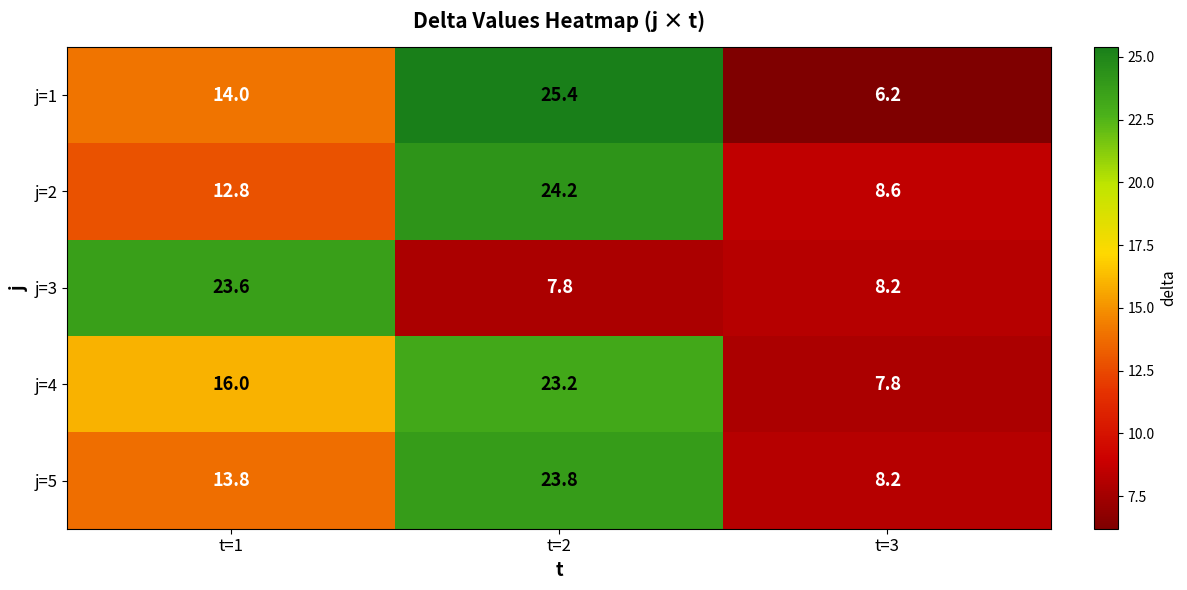

What is the difference between the maximum and minimum values in the j=3 series?

15.8